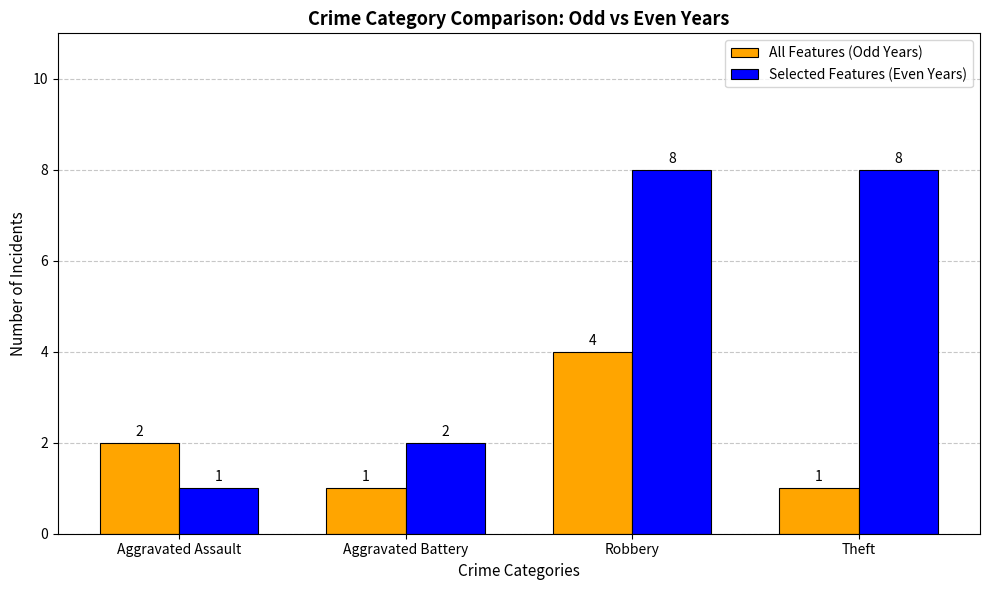

The value of All Features (Odd Years) at Aggravated Assault is 2. True or false?

True